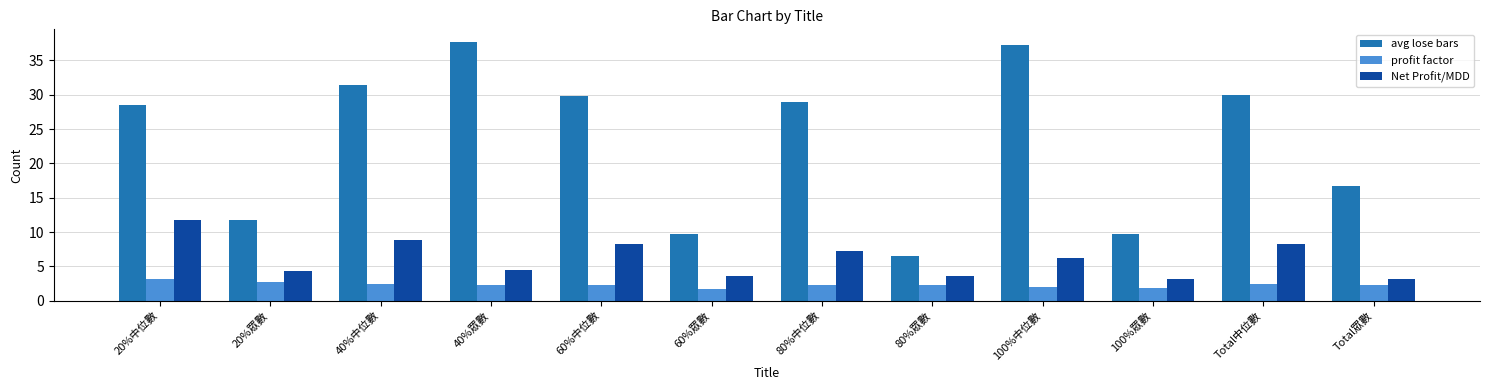

The profit factor series shows 1.7 at 60%眾數. True or false?

True